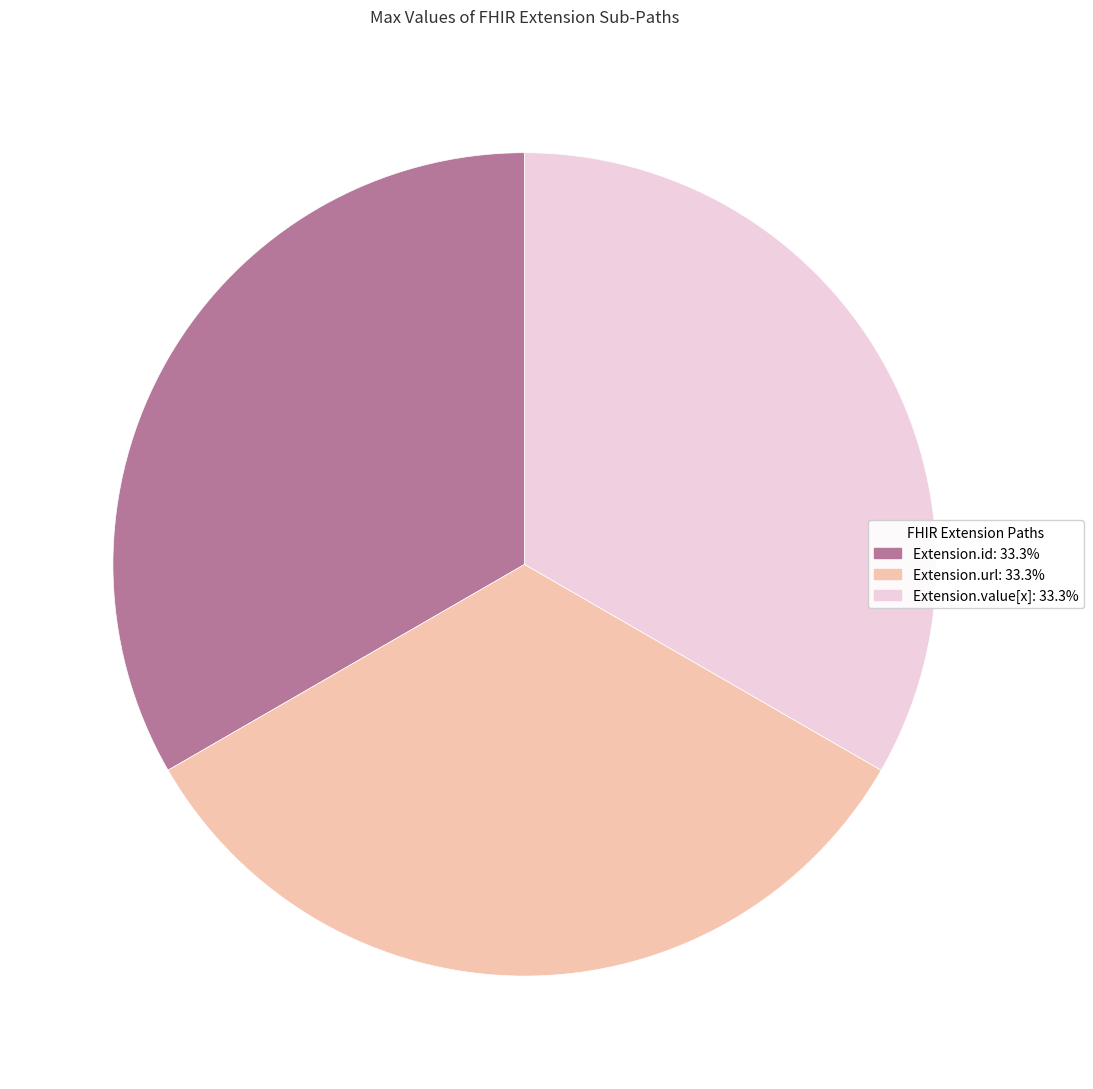

Does any single category account for the majority?

No